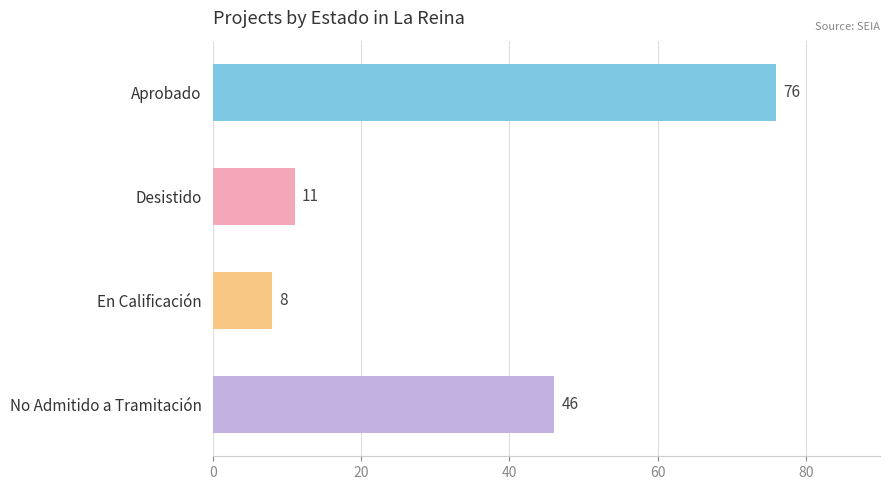

What is the difference between the second highest and second lowest values?

35